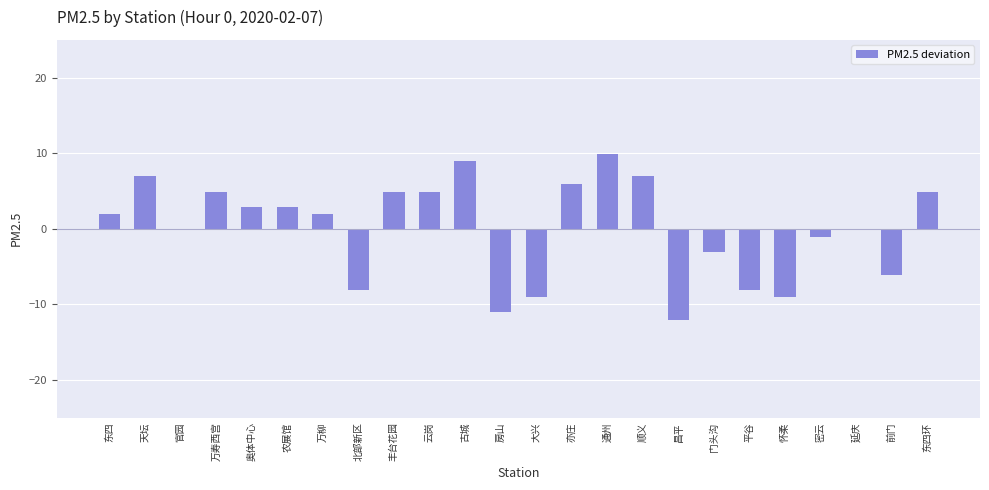

What is the sum of the values at 平谷 and 顺义?

-1.2